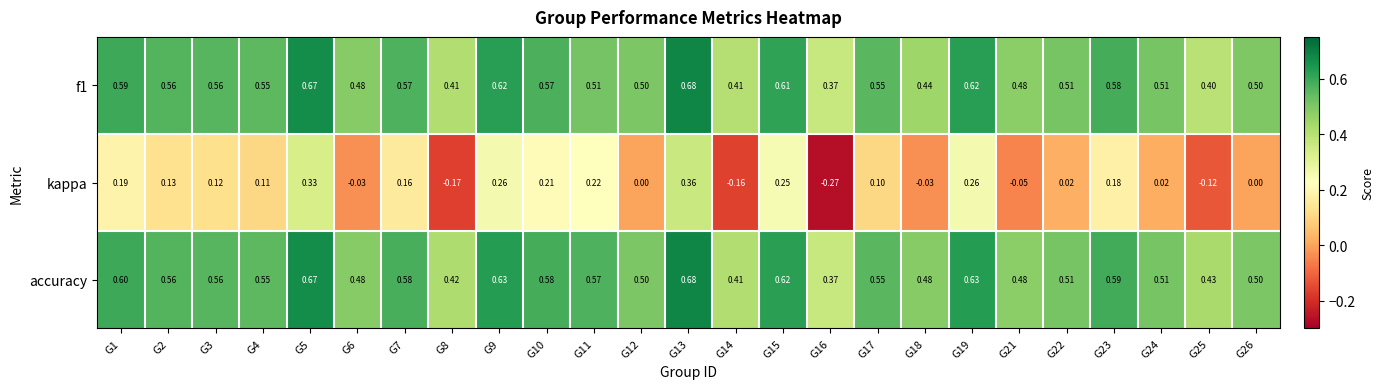

Which series has the largest range (max minus min)?

kappa